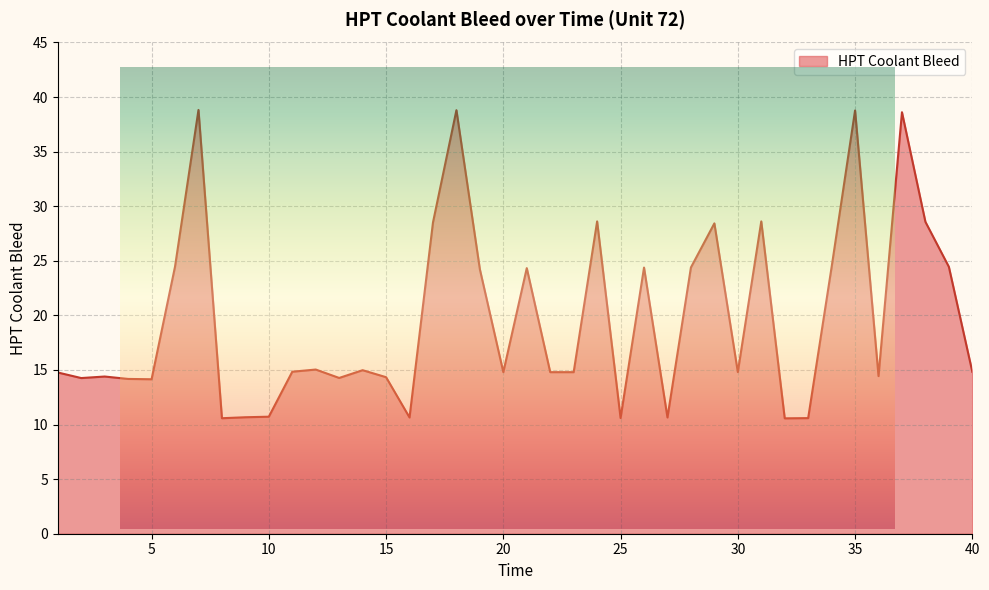

Reading left to right, list all the values displayed in this chart.

14.8	14.3	14.4	14.2	14.2	24.5	38.8	10.6	10.7	10.7	14.8	15.0	14.3	15.0	14.3	10.7	28.5	38.8	24.2	14.8	24.3	14.8	14.8	28.6	10.6	24.4	10.7	24.4	28.4	14.8	28.6	10.6	10.6	24.4	38.8	14.4	38.6	28.6	24.4	14.8